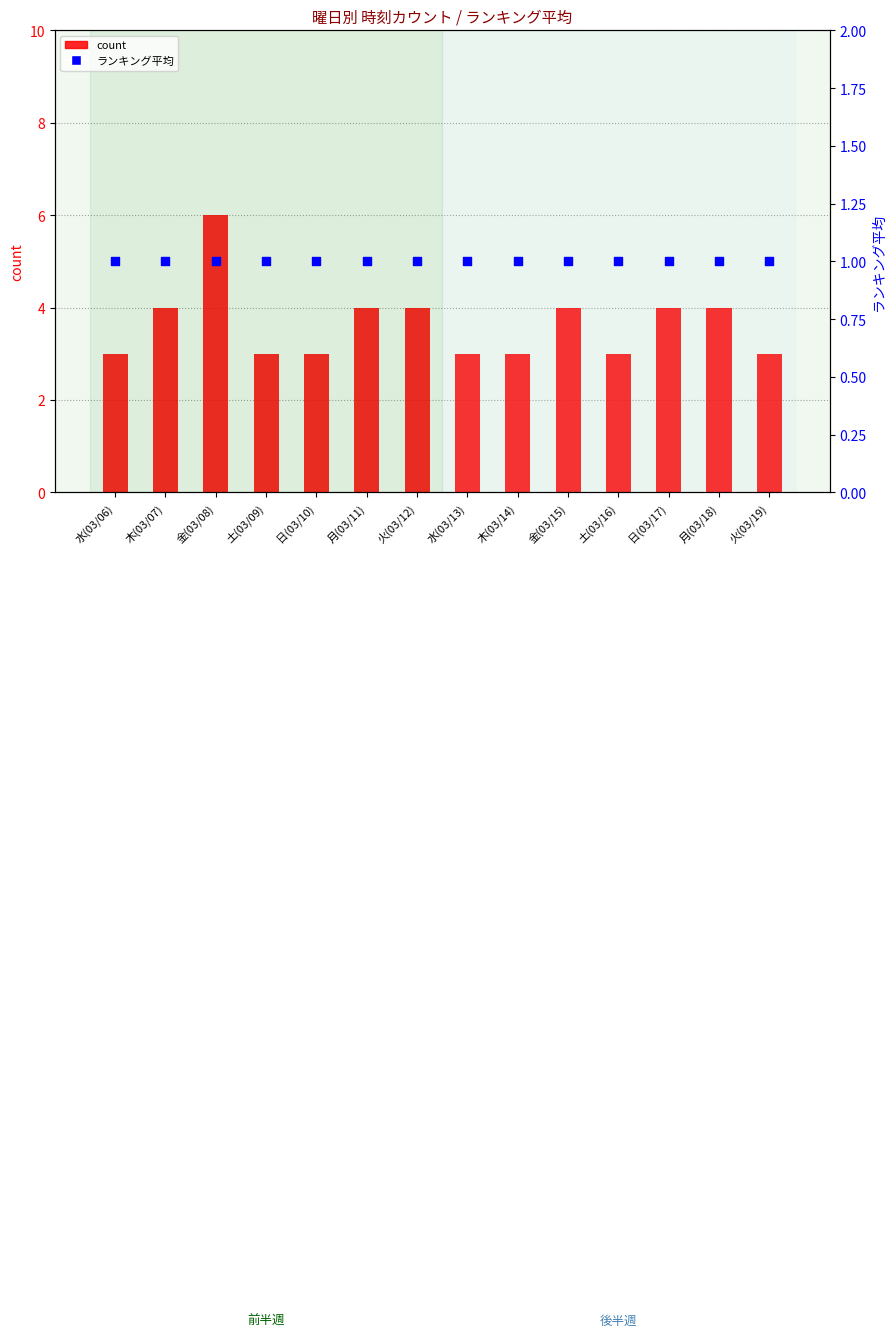

What are all the series names shown in the legend?

count, ランキング平均